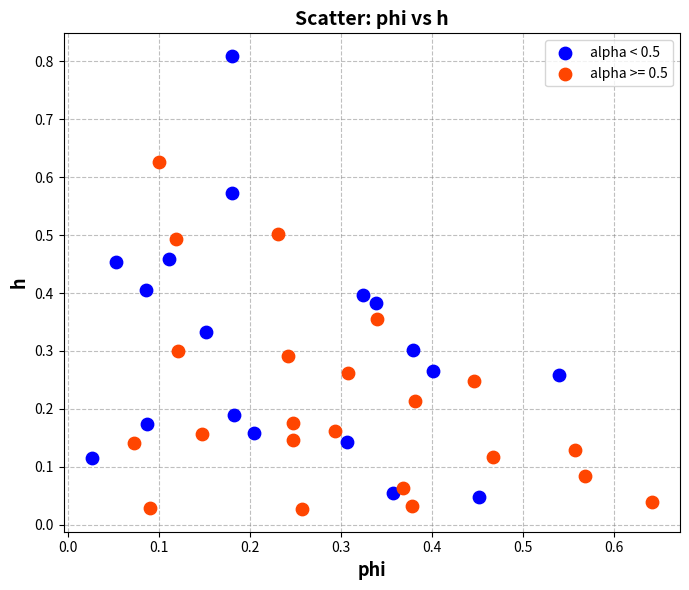

Which series reaches the maximum Y coordinate?

alpha < 0.5